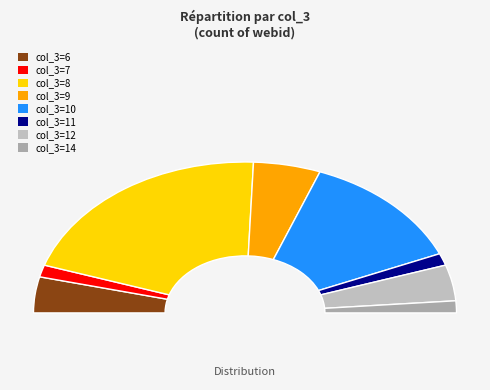

Is there a majority slice in this chart?

No